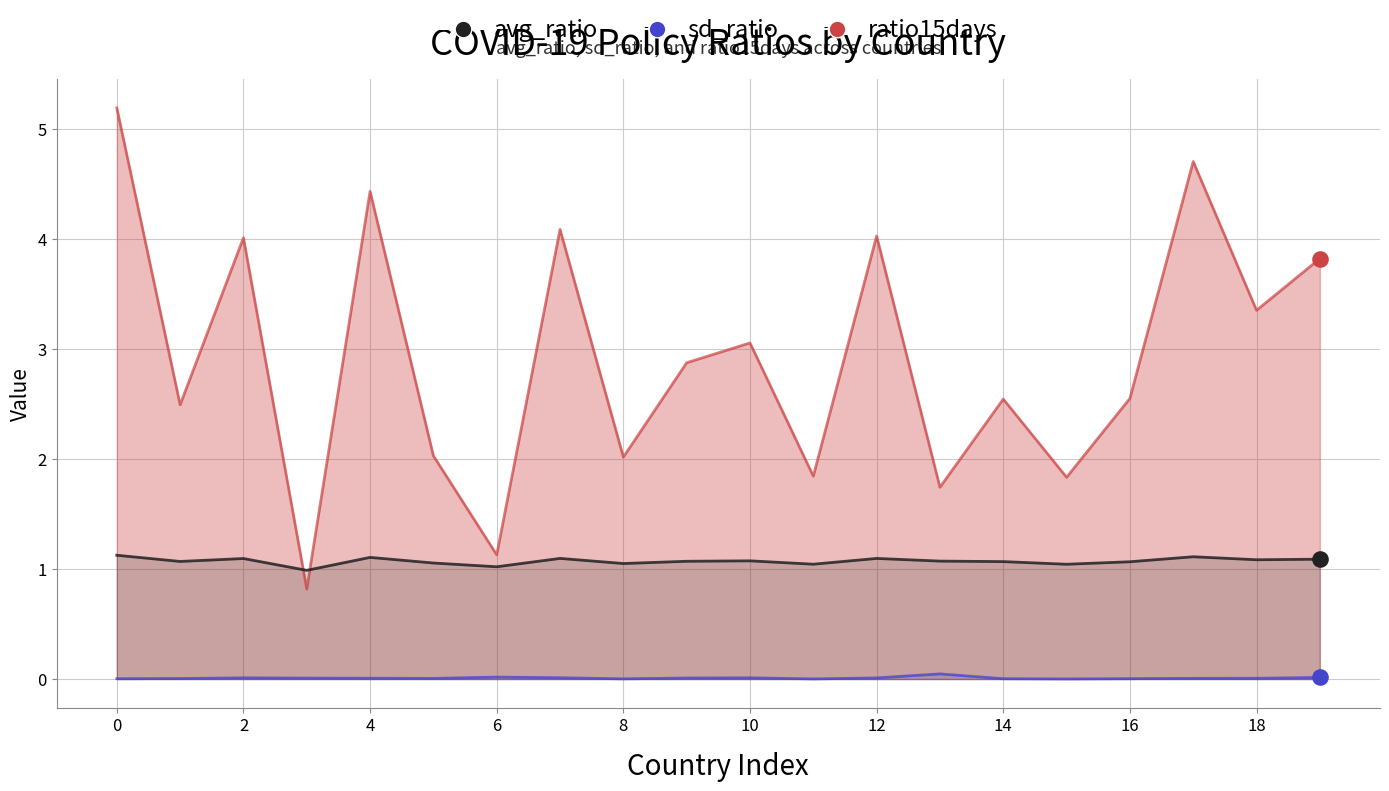

Which series has the largest total across all categories?

ratio15days